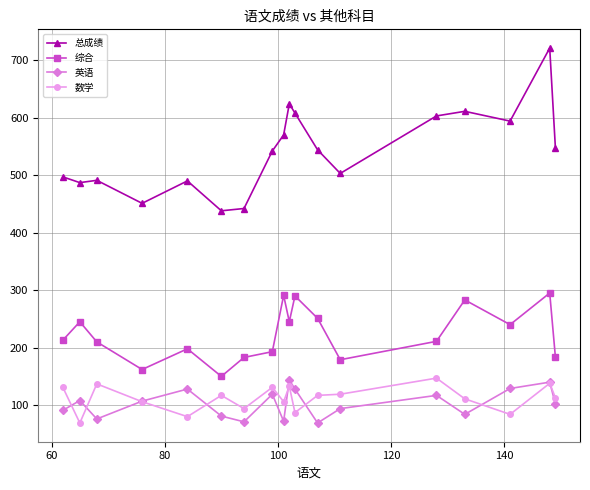

True or false: 英语 has more than 2 points higher than both neighbors.

True